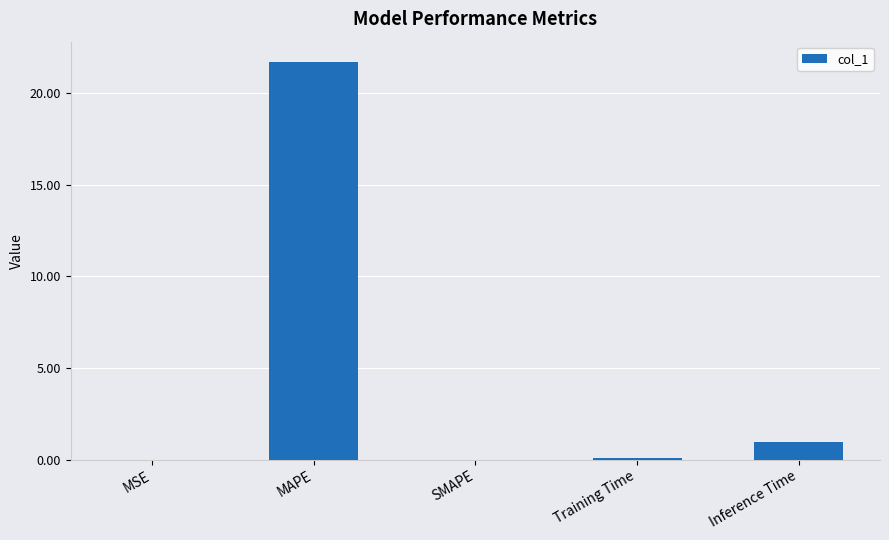

How many data points does each series have?

5